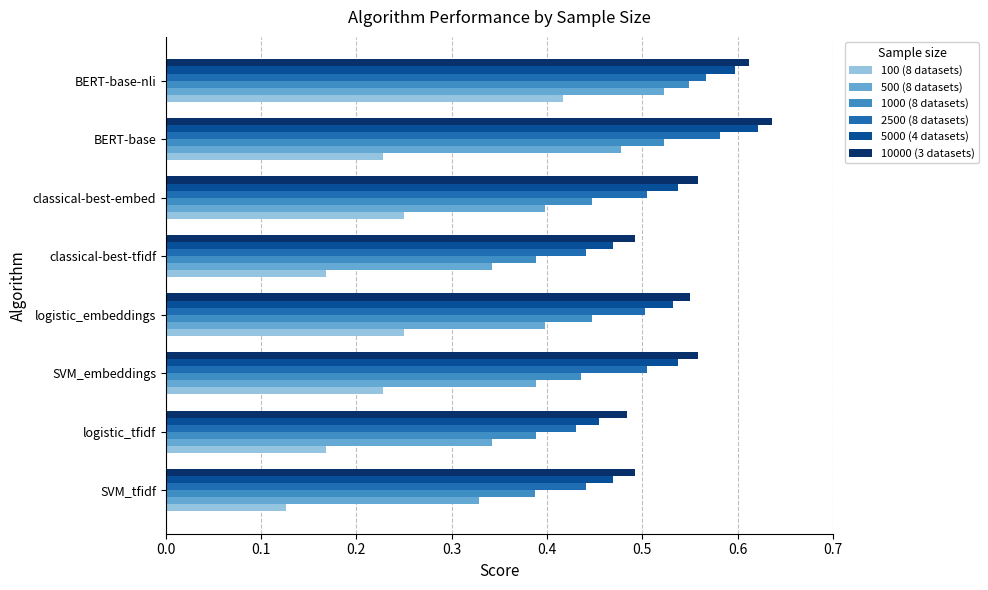

Which series has the widest spread of values?

100 (8 datasets)